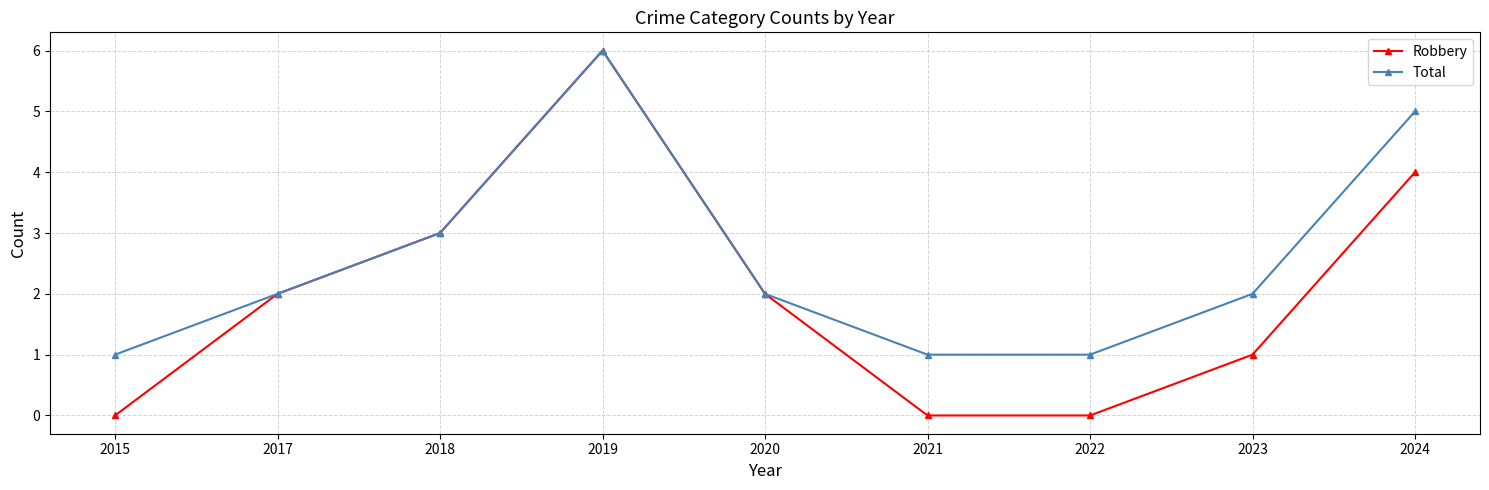

At which category does Total reach its first local peak?

2019